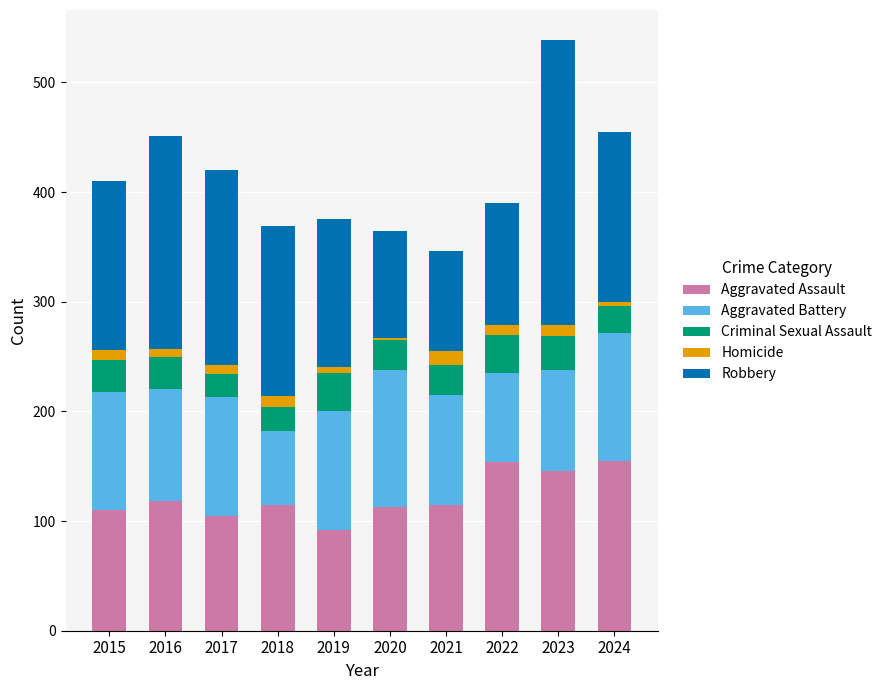

What is the highest value of the Aggravated Assault series?

155